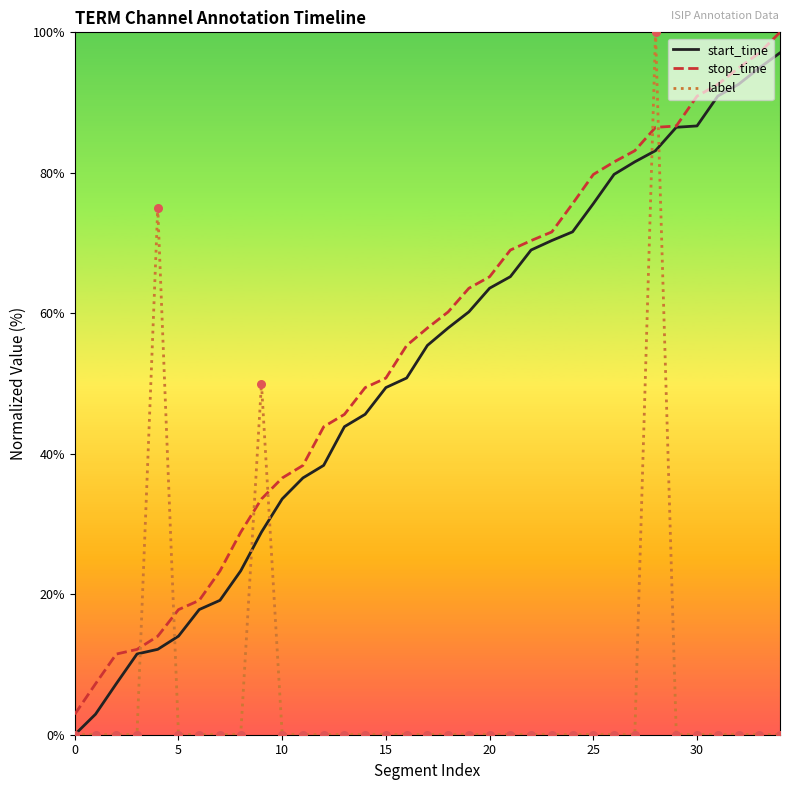

True or false: label and stop_time intersect in this chart.

True